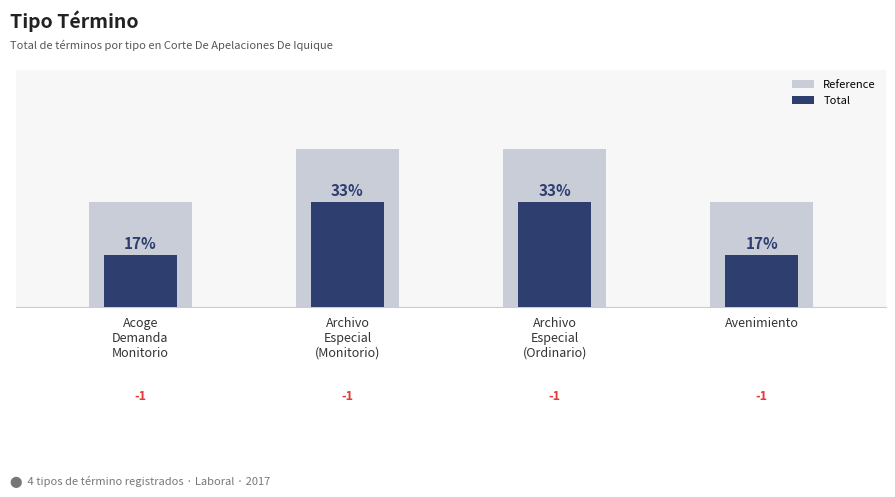

What value does the Reference series have at Avenimiento?

2